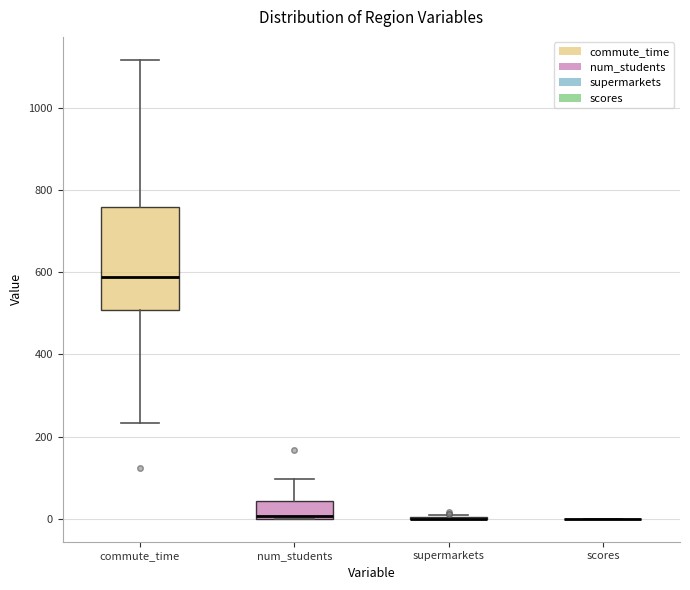

Reading left to right, transcribe this box plot: for each box, give where its median line is, the range the box spans, and where its two whiskers end, as read against the y-axis. The values are not printed on the chart, so give them approximately, as read against the axis.

commute_time: median 580, box 500 to 760, whiskers 240 to 1120
num_students: median 0 (just above the box's lower edge), box 0 to 40, whiskers 0 to 100
supermarkets: box collapsed to a line at 0, whiskers 0 to 0
scores: box collapsed to a line at 0, whiskers 0 to 0